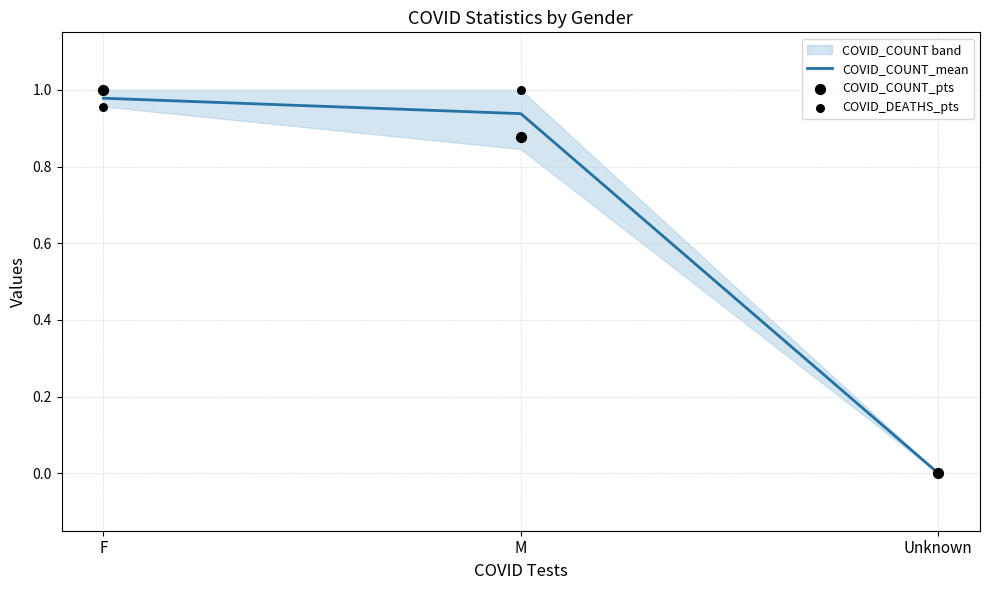

Which series reaches the minimum Y coordinate?

COVID_COUNT_mean